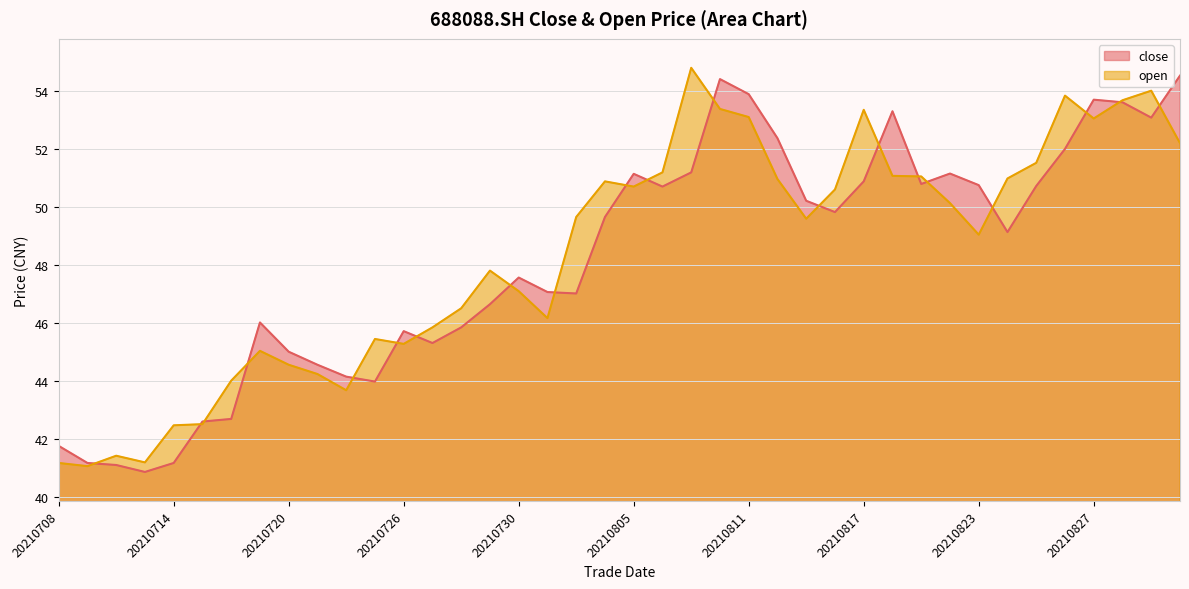

Reading left to right, what are all the values shown in this chart?

close: 20210708=41.8	20210709=41.2	20210712=41.1	20210713=40.9	20210714=41.2	20210715=42.6	20210716=42.7	20210719=46.0	20210720=45.0	20210721=44.5	20210722=44.1	20210723=44.0	20210726=45.7	20210727=45.3	20210728=45.8	20210729=46.6	20210730=47.6	20210802=47.1	20210803=47.0	20210804=49.6	20210805=51.1	20210806=50.7	20210809=51.2	20210810=54.4	20210811=53.9	20210812=52.4	20210813=50.2	20210816=49.8	20210817=50.9	20210818=53.3	20210819=50.8	20210820=51.1	20210823=50.8	20210824=49.1	20210825=50.7	20210826=52.0	20210827=53.7	20210830=53.6	20210831=53.1	20210901=54.5
open: 20210708=41.2	20210709=41.0	20210712=41.4	20210713=41.2	20210714=42.5	20210715=42.5	20210716=44.0	20210719=45.0	20210720=44.5	20210721=44.2	20210722=43.7	20210723=45.4	20210726=45.3	20210727=45.8	20210728=46.5	20210729=47.8	20210730=47.1	20210802=46.2	20210803=49.6	20210804=50.9	20210805=50.7	20210806=51.2	20210809=54.8	20210810=53.4	20210811=53.1	20210812=51.0	20210813=49.6	20210816=50.6	20210817=53.4	20210818=51.1	20210819=51.0	20210820=50.1	20210823=49.0	20210824=51.0	20210825=51.5	20210826=53.8	20210827=53.0	20210830=53.7	20210831=54.0	20210901=52.2